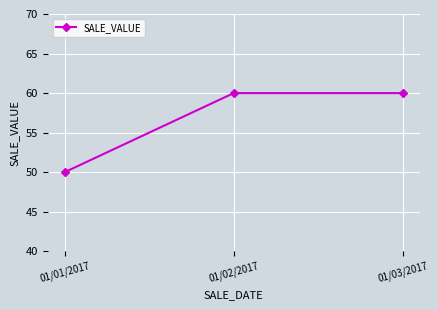

What value does the data have at 01/02/2017, to the nearest 10?

60